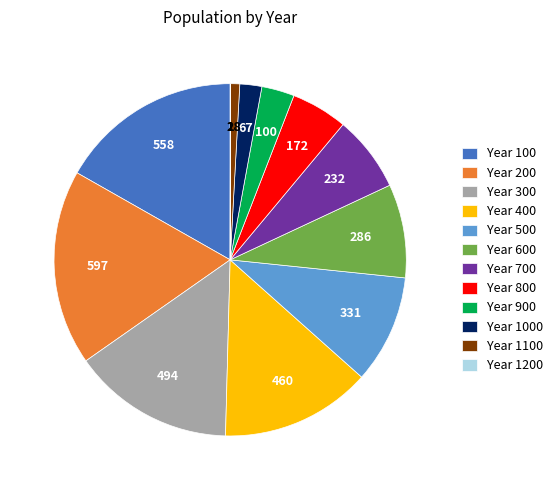

True or false: Year 200 accounts for 13% of the total.

False